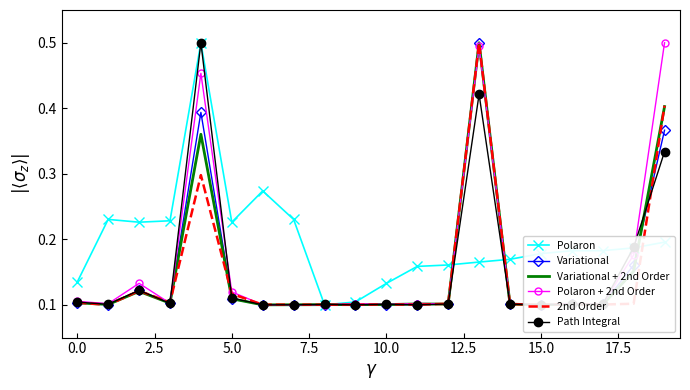

At which category is the sum across all series the highest?

13